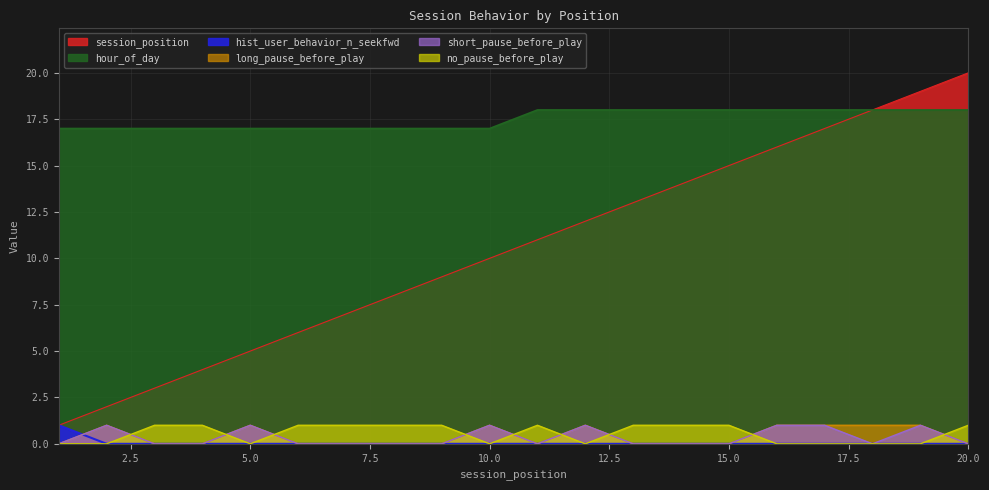

True or false: hist_user_behavior_n_seekfwd and hour_of_day intersect in this chart.

False